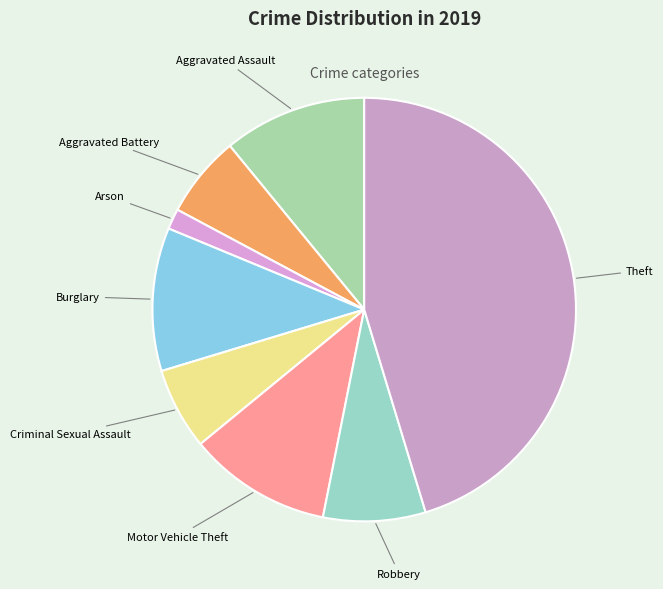

How many slices are in this pie chart?

8